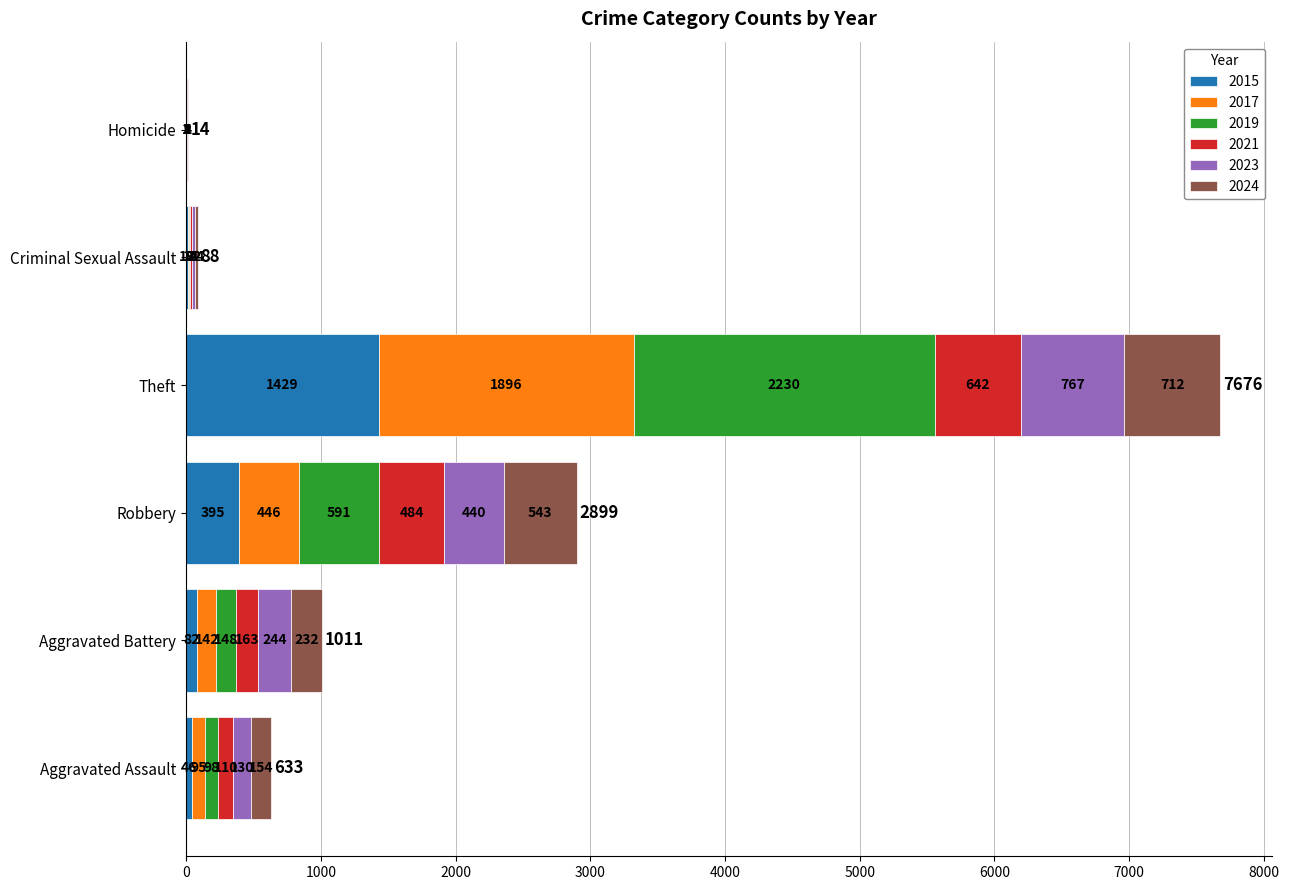

What is the total value across all series at Robbery?

2899